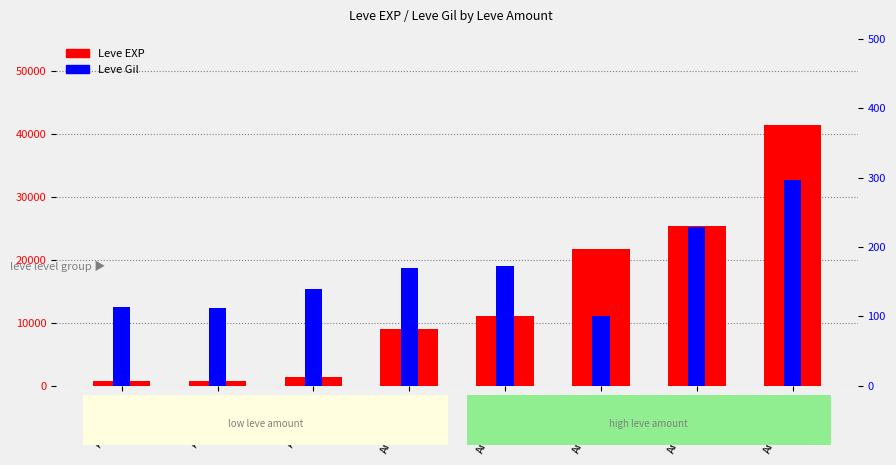

What is the sum of all Leve EXP values?

111250